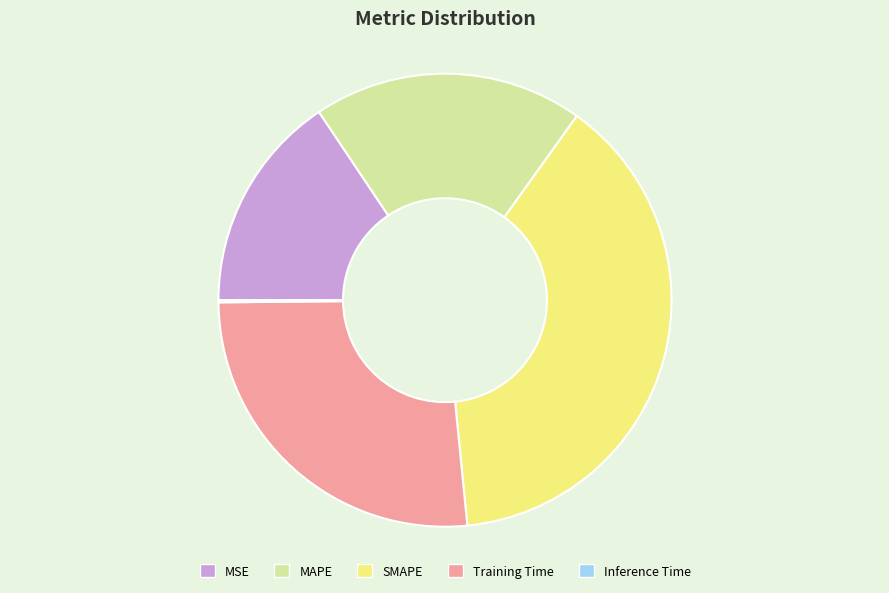

Is MSE the majority of the pie?

No